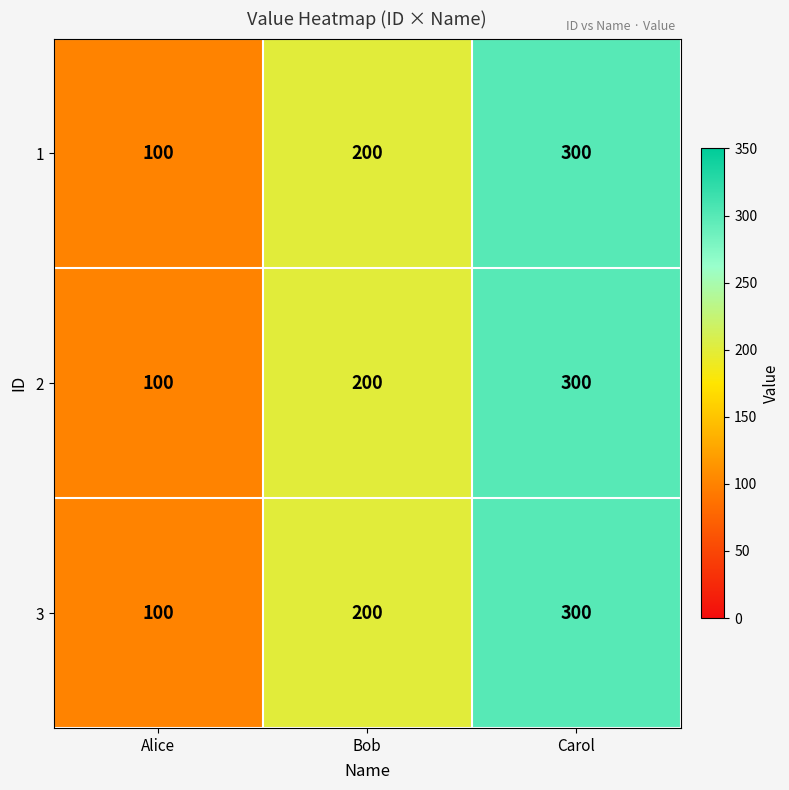

What is the difference between the maximum and second lowest values in the 1 series?

100